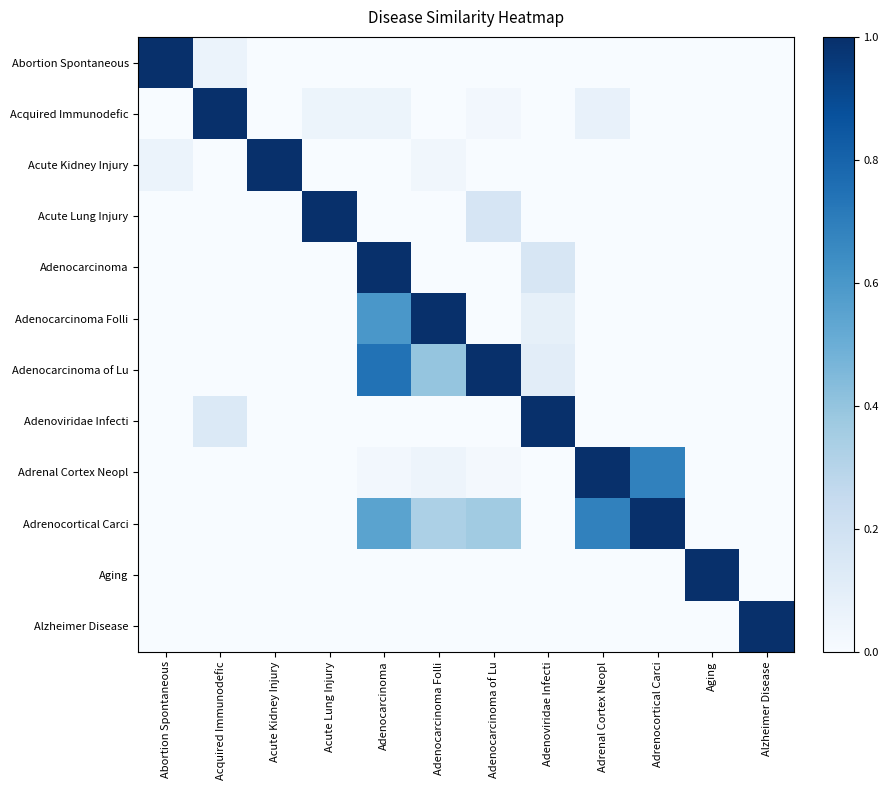

What is the spread (max minus min) of values at Adenocarcinoma Folli?

1.0